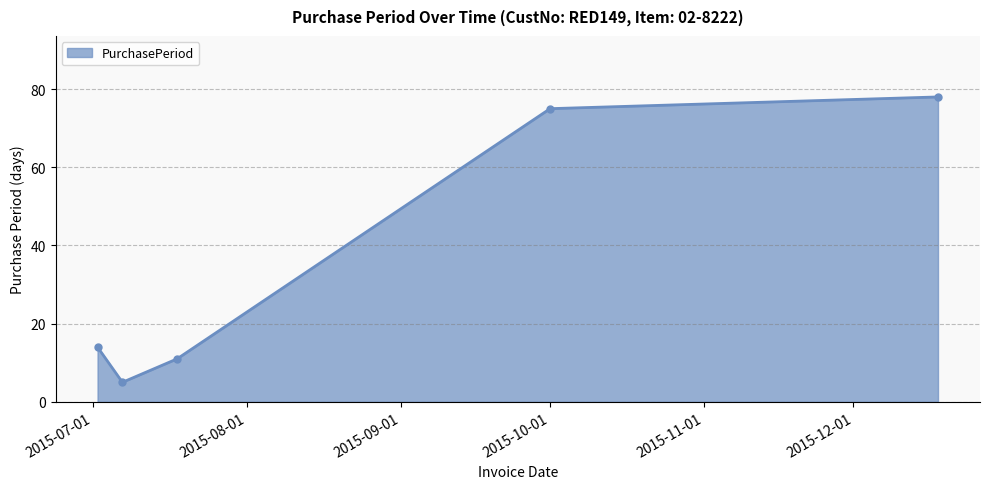

What is the smallest value displayed?

5